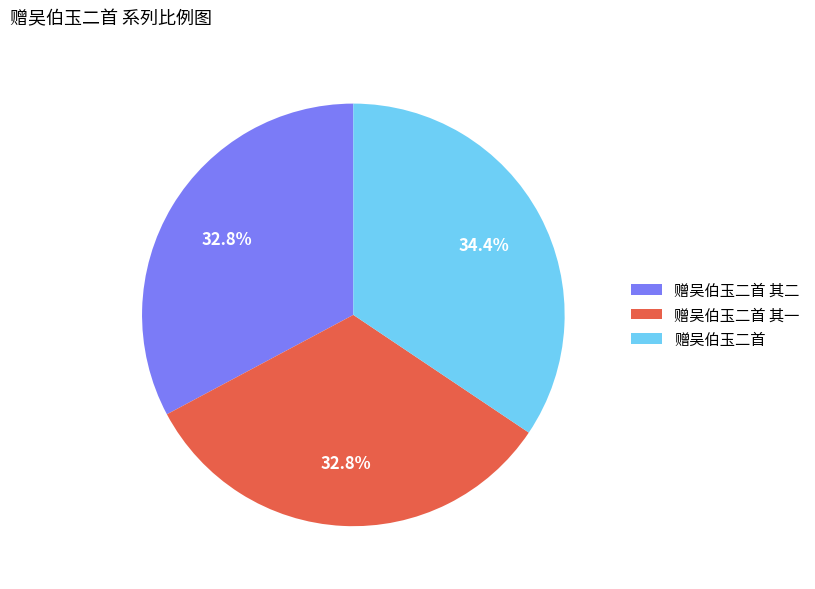

Does 赠吴伯玉二首 其二 account for over 50% of the chart?

No